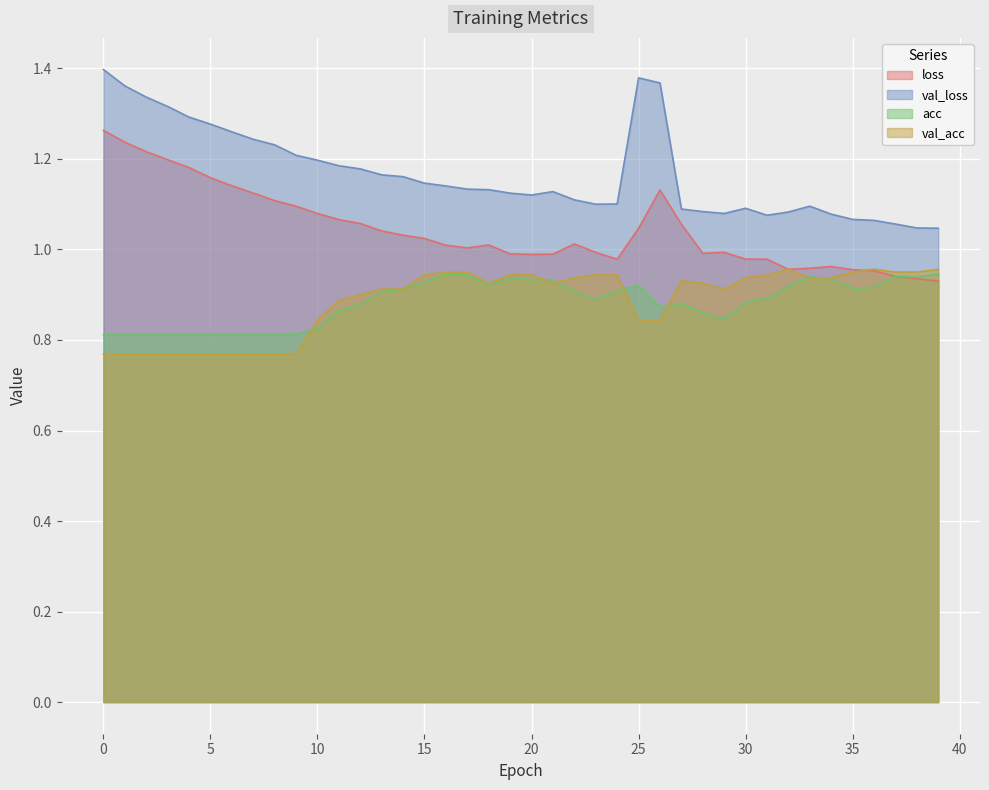

Which series changed the most between 19 and 39?

val_loss